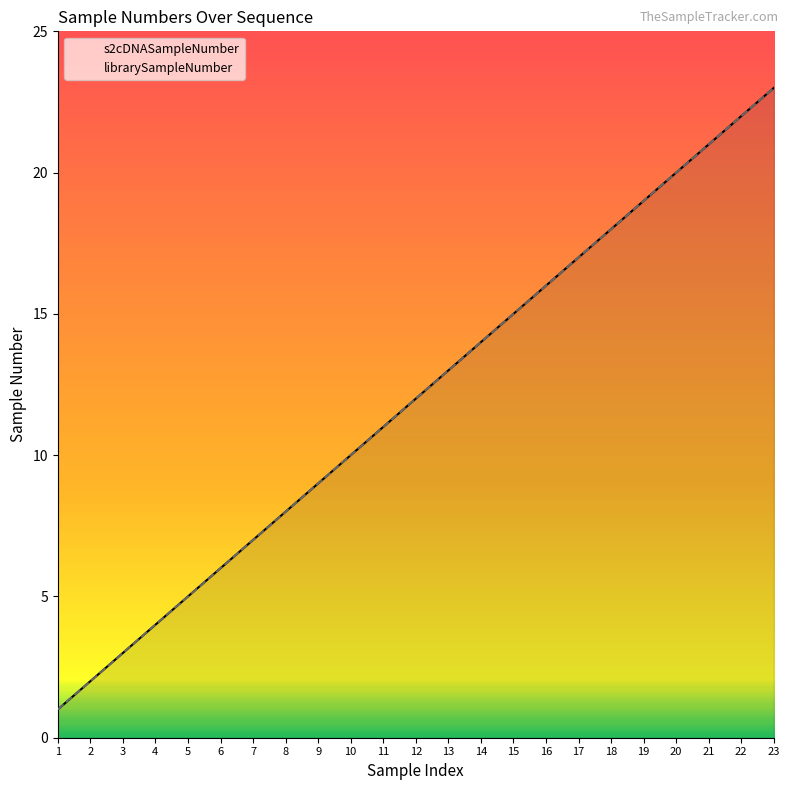

How many data points in s2cDNASampleNumber are less than 12?

11